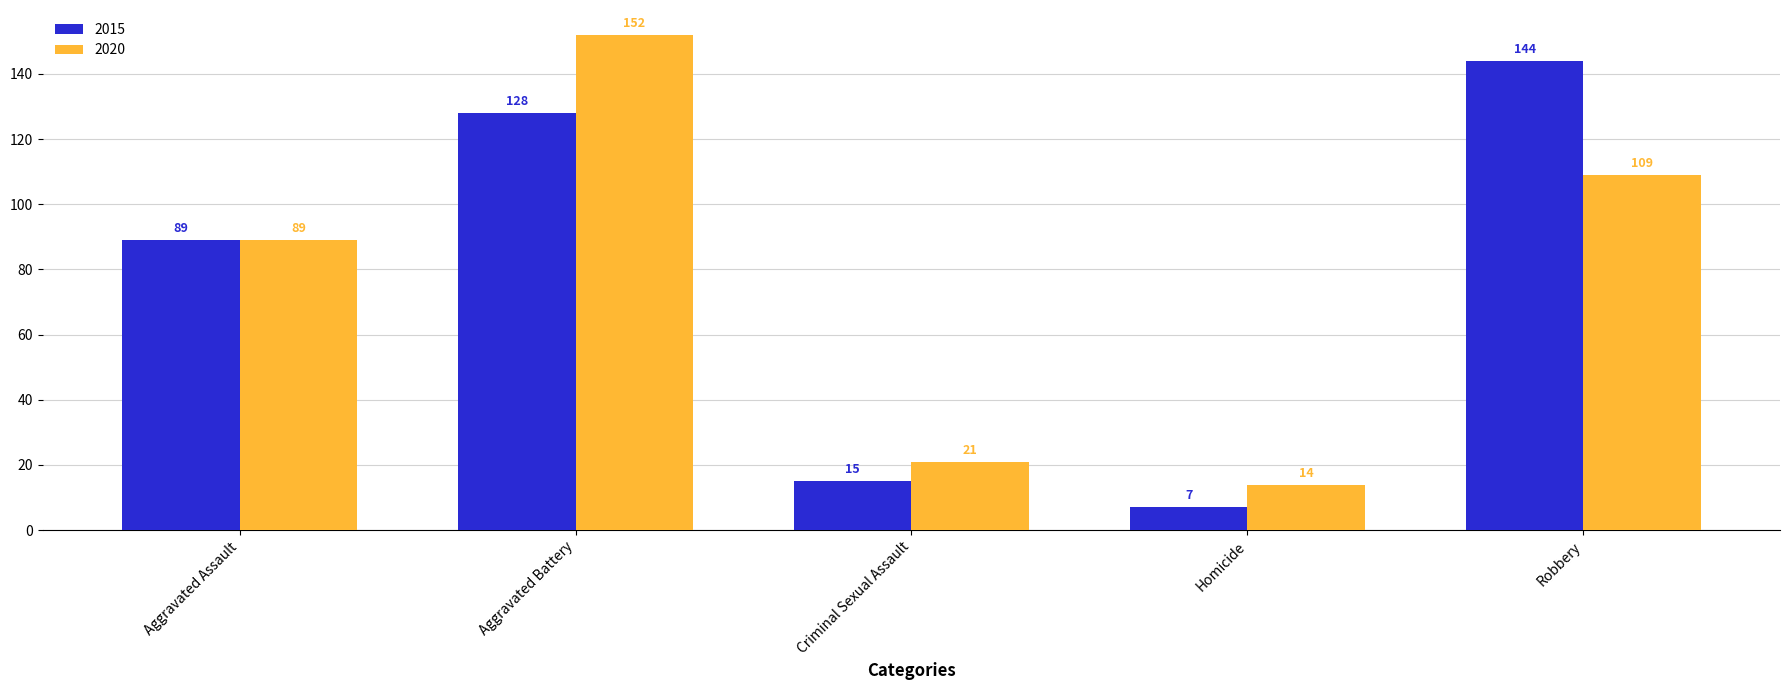

What is the spread (max minus min) of values at Robbery?

35